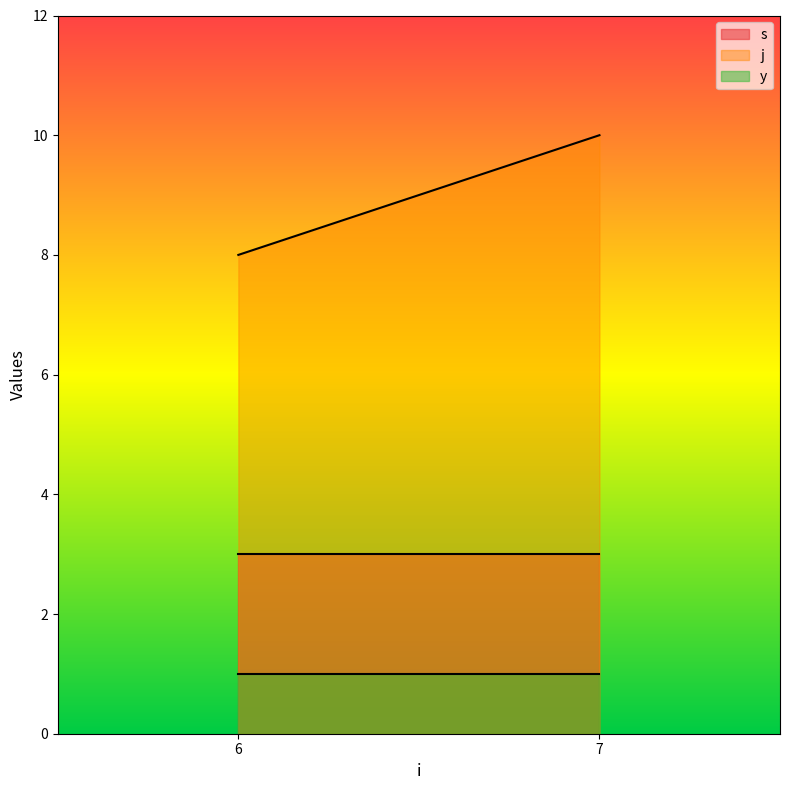

Reading left to right, transcribe all the data shown in this chart.

s: 6=3	7=3
j: 6=8	7=10
y: 6=1	7=1